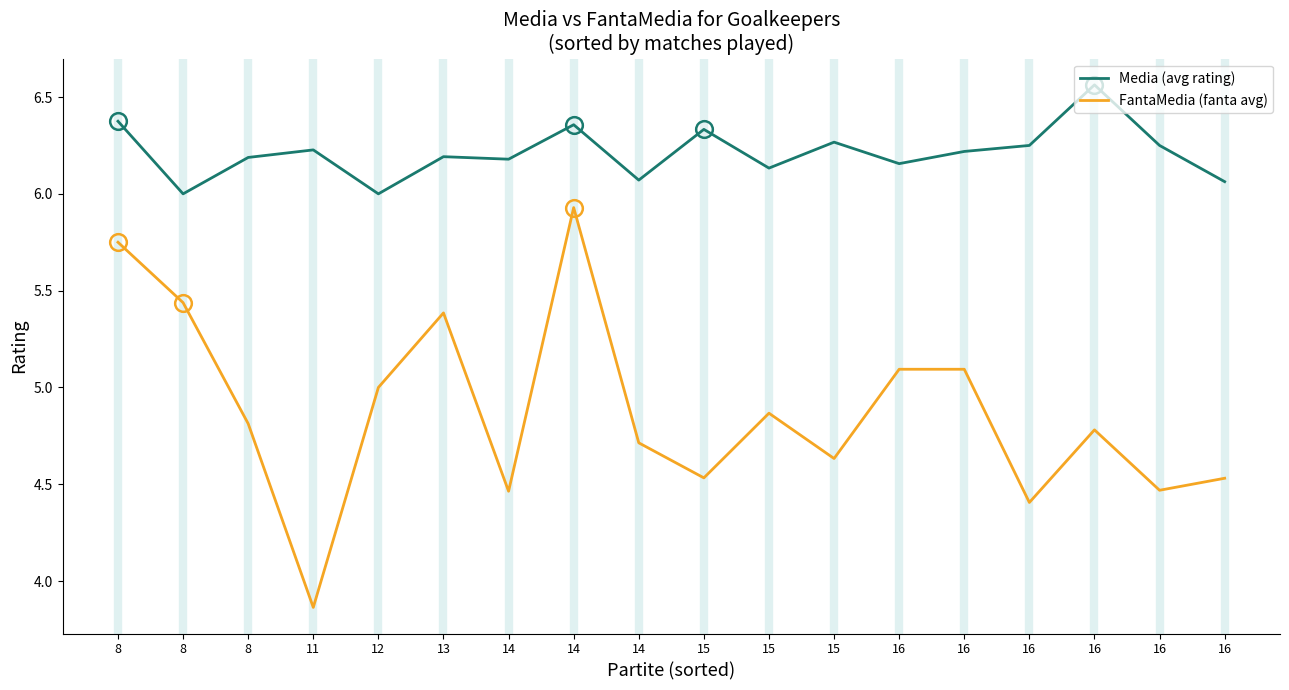

What is the maximum value for FantaMedia (fanta avg)?

5.9